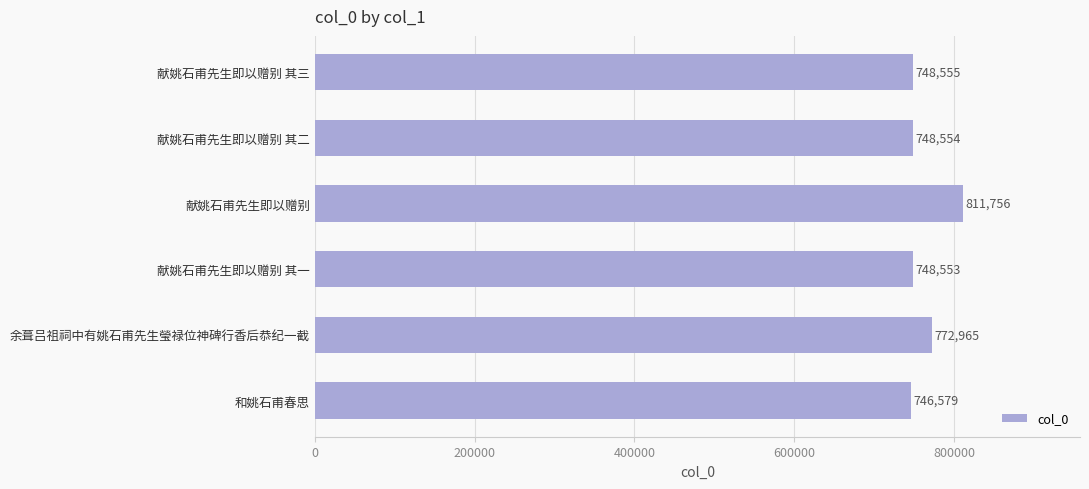

What is the sum of all values?

4576962